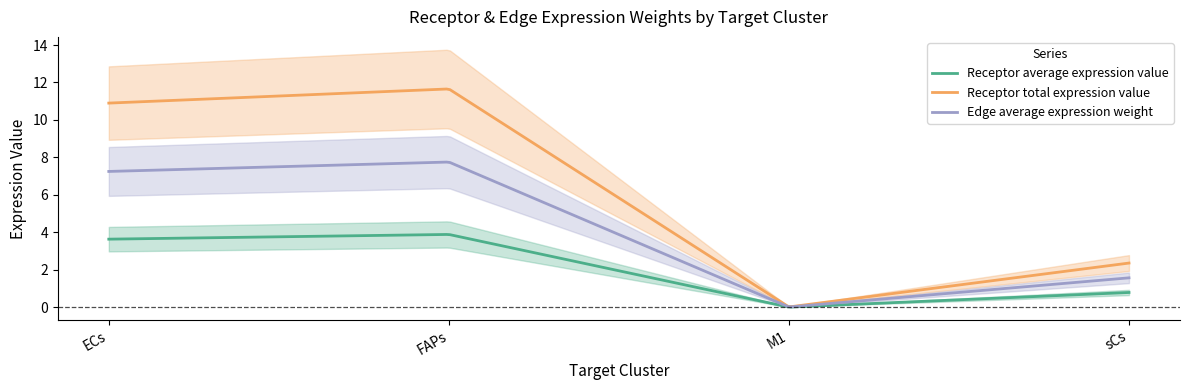

True or false: Receptor average expression value has a value of 0.0 at M1.

True